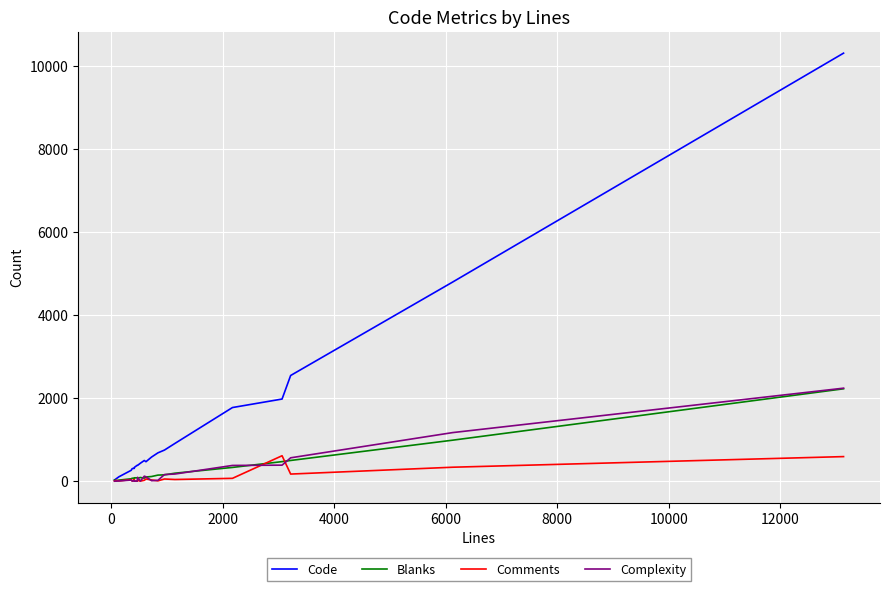

What is the difference between the maximum and minimum values in the Comments series?

612